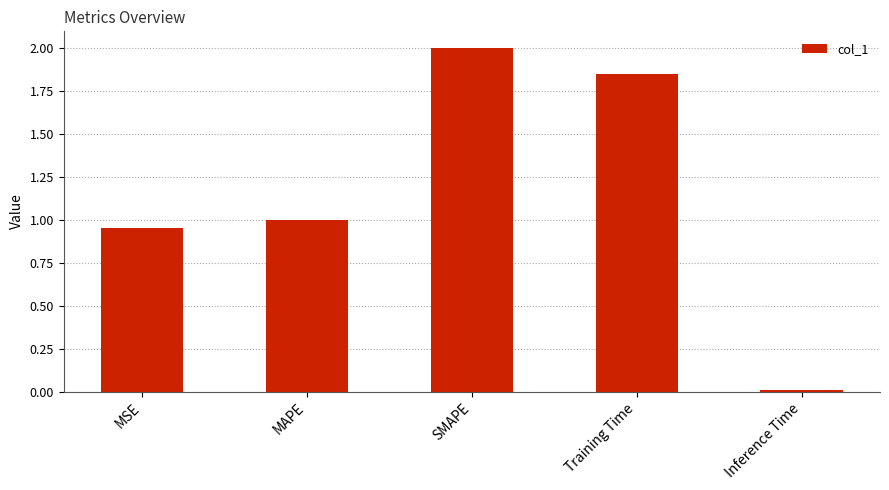

At which label is the value closest to 1?

MAPE